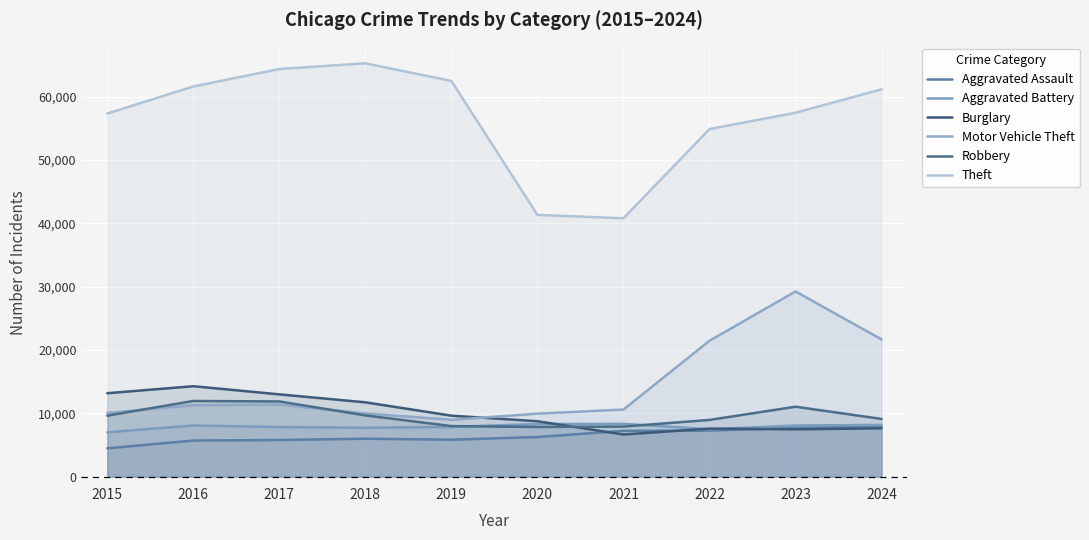

Reading left to right, list all the values displayed in this chart.

Aggravated Assault: 4480	5713	5793	6002	5841	6265	7242	7281	7712	7900
Aggravated Battery: 7019	8085	7845	7734	7858	8320	8346	7494	8079	8182
Burglary: 13184	14289	13001	11747	9638	8758	6662	7594	7482	7644
Motor Vehicle Theft: 10068	11285	11380	9985	8978	9959	10605	21470	29254	21681
Robbery: 9638	11960	11881	9681	7995	7855	7920	8965	11053	9123
Theft: 57352	61623	64386	65289	62498	41346	40819	54896	57478	61176